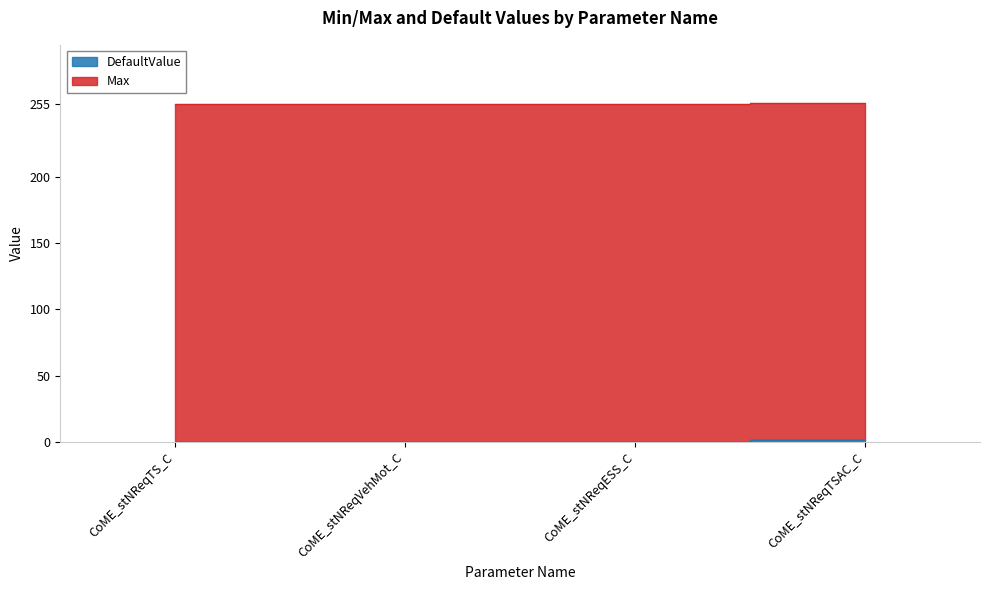

Which label corresponds to the smallest value in the chart?

CoME_stNReqTS_C